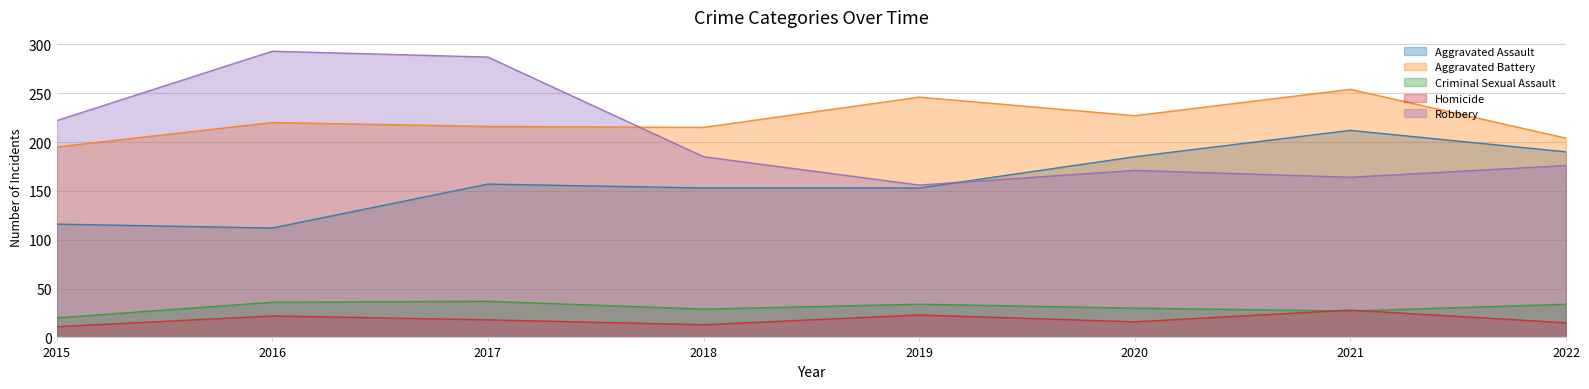

What is the average value of the Aggravated Assault series?

160